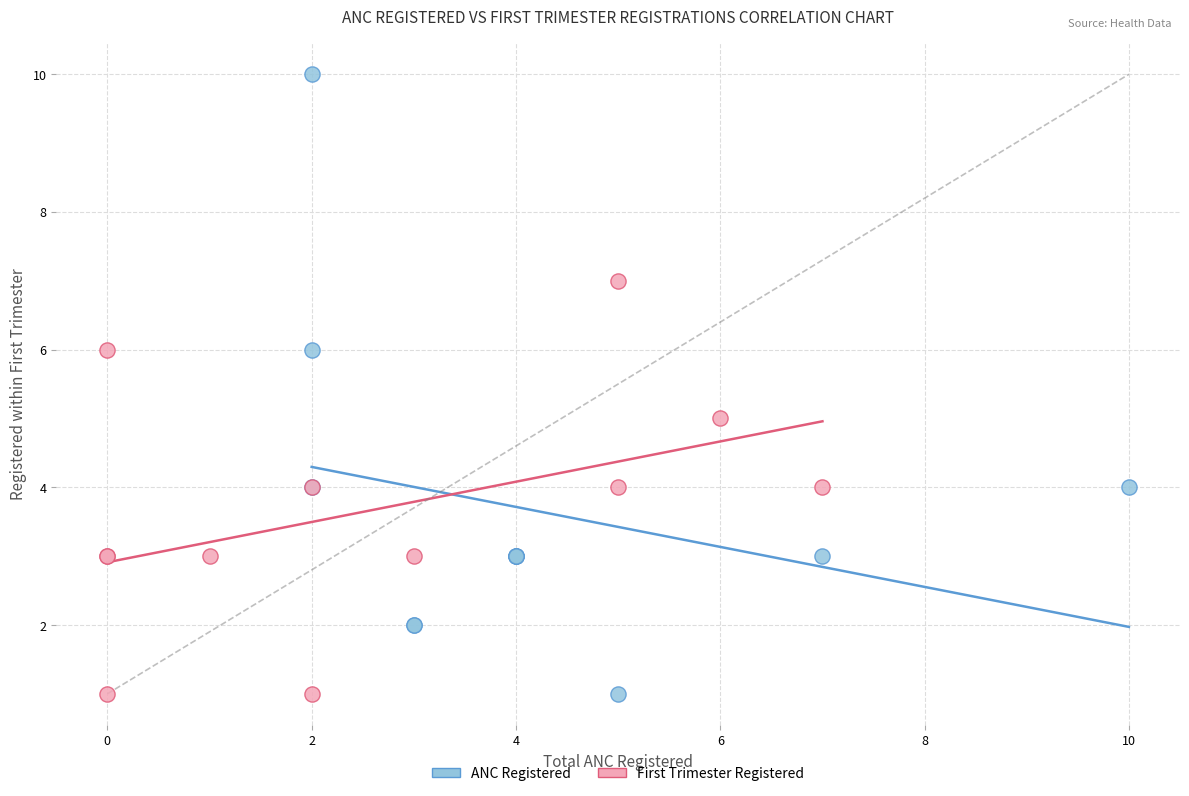

Which series contains the highest Y value?

ANC Registered